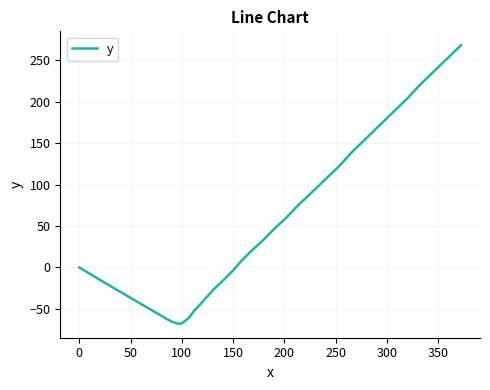

What is the smallest value displayed?

-67.9